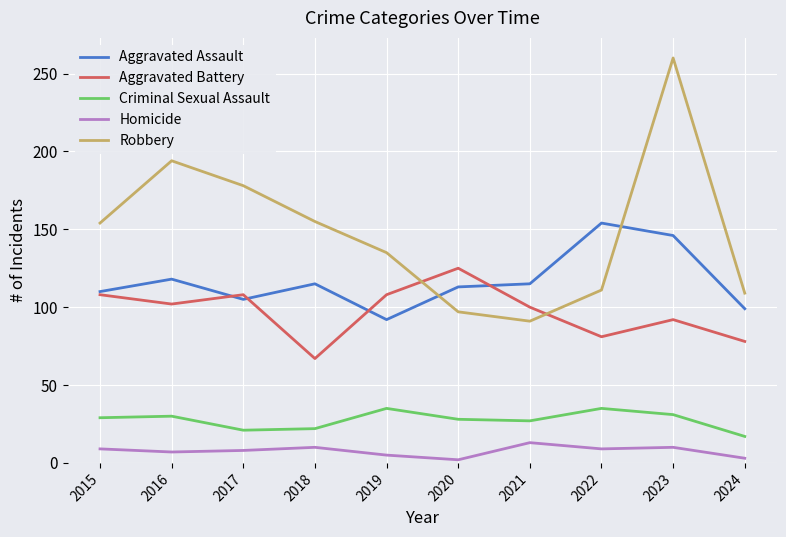

At which label does Homicide reach its peak?

2021